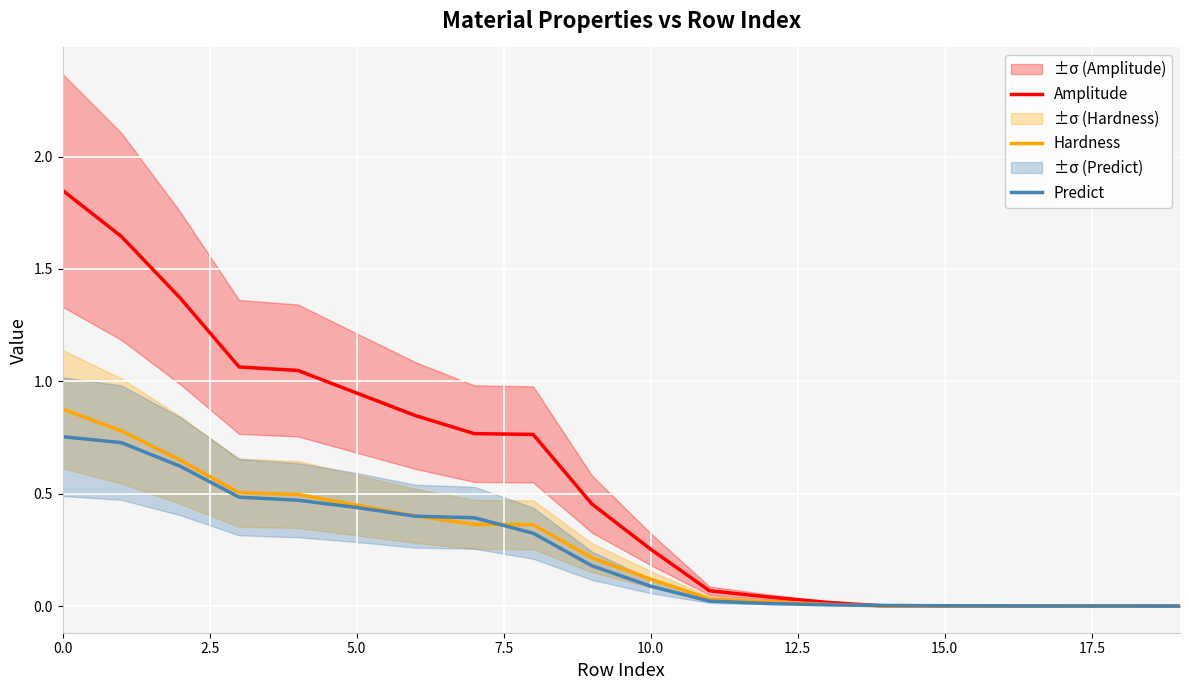

Which series ends up on top after the final intersection of Amplitude and Predict?

Predict